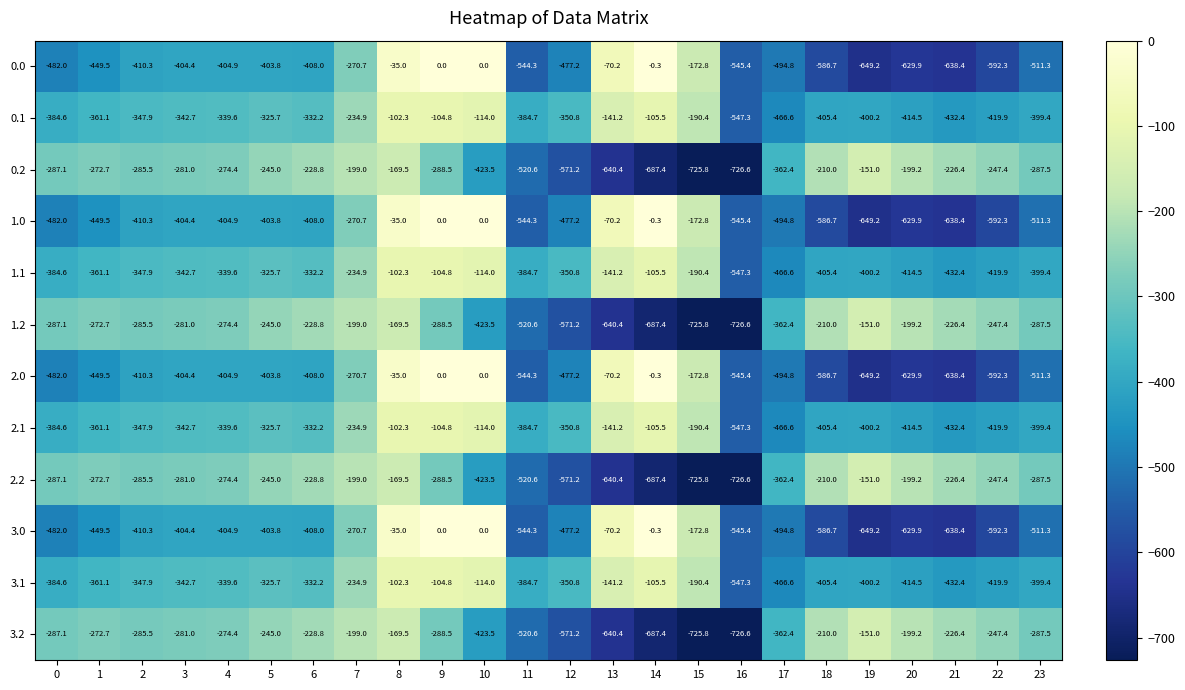

The value of 3.1 at 23 is -399.4. True or false?

True